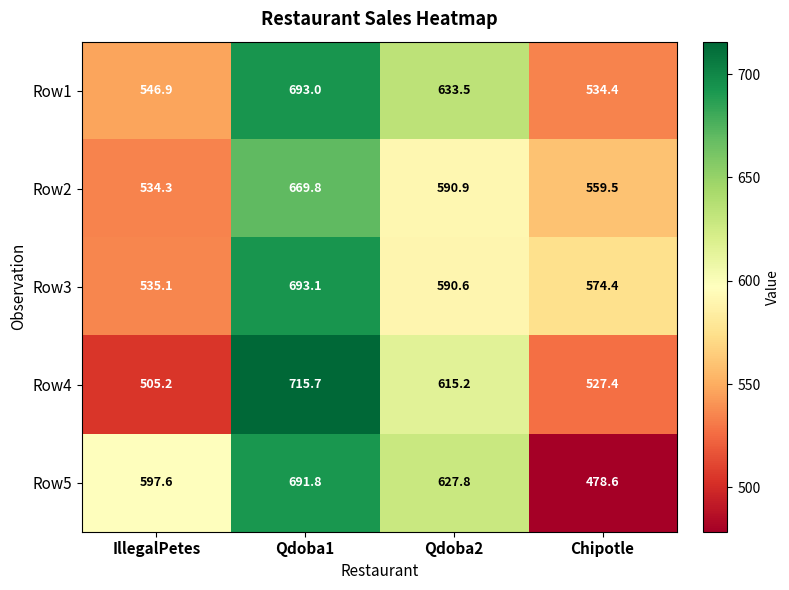

Rank the series by their maximum value, from highest to lowest.

Row4, Row3, Row1, Row5, Row2